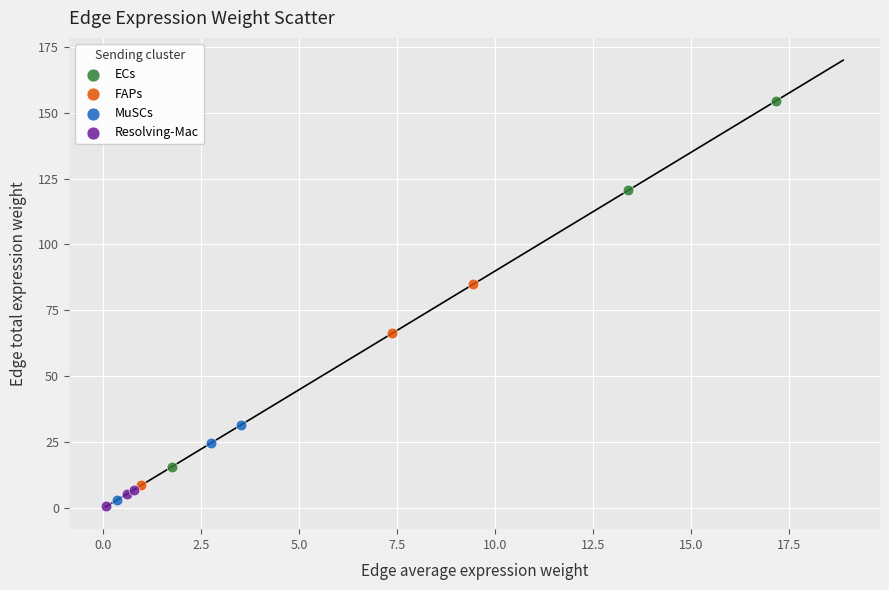

Which series contains the highest Y value?

ECs